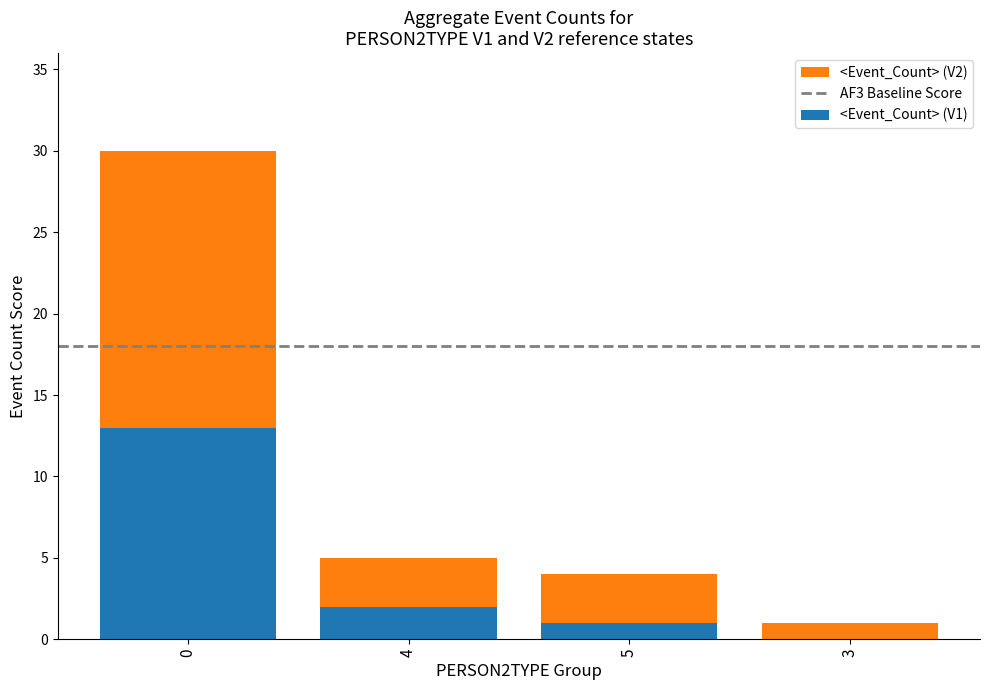

Count the number of categories in the chart.

4